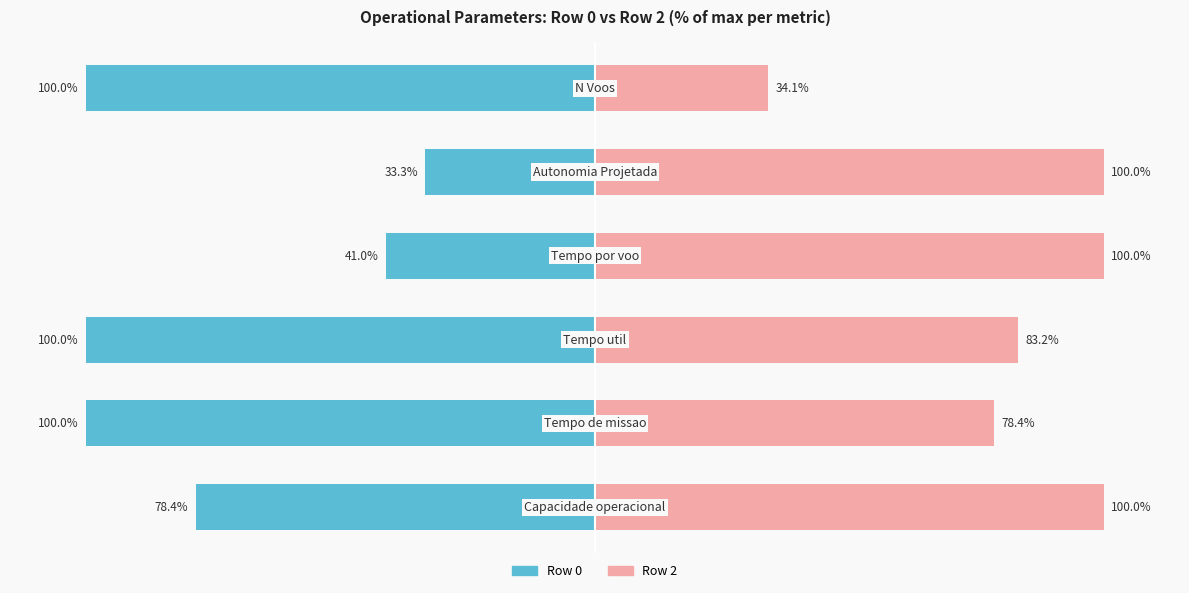

Is it true that Row 0 (normalized %) equals -100.0 at 1?

True